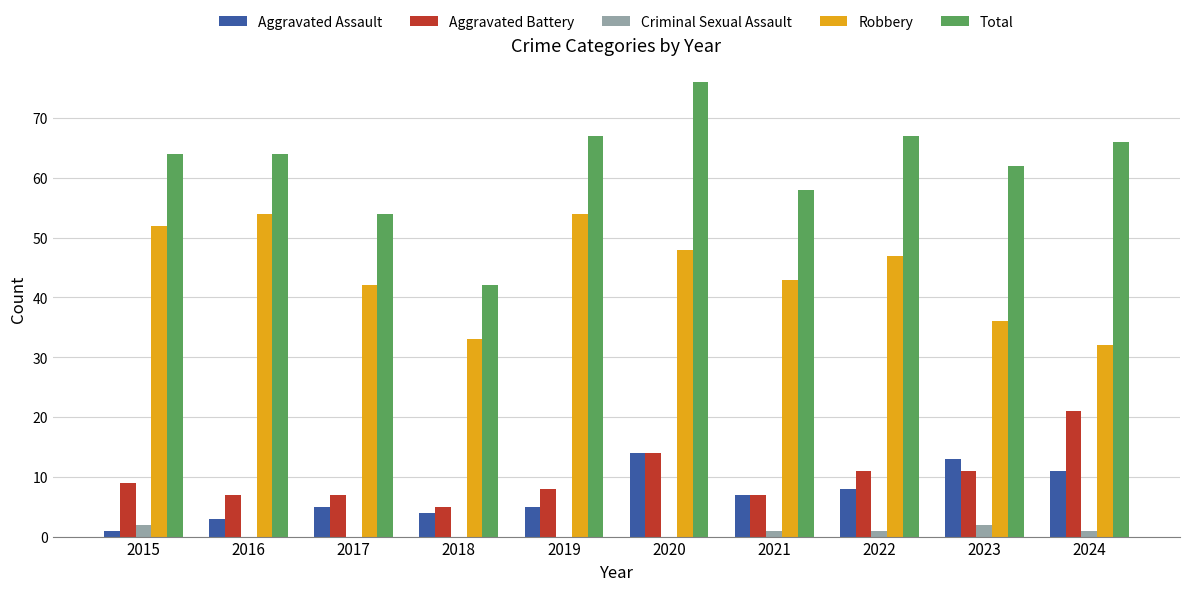

At which category is the sum across all series the highest?

2020